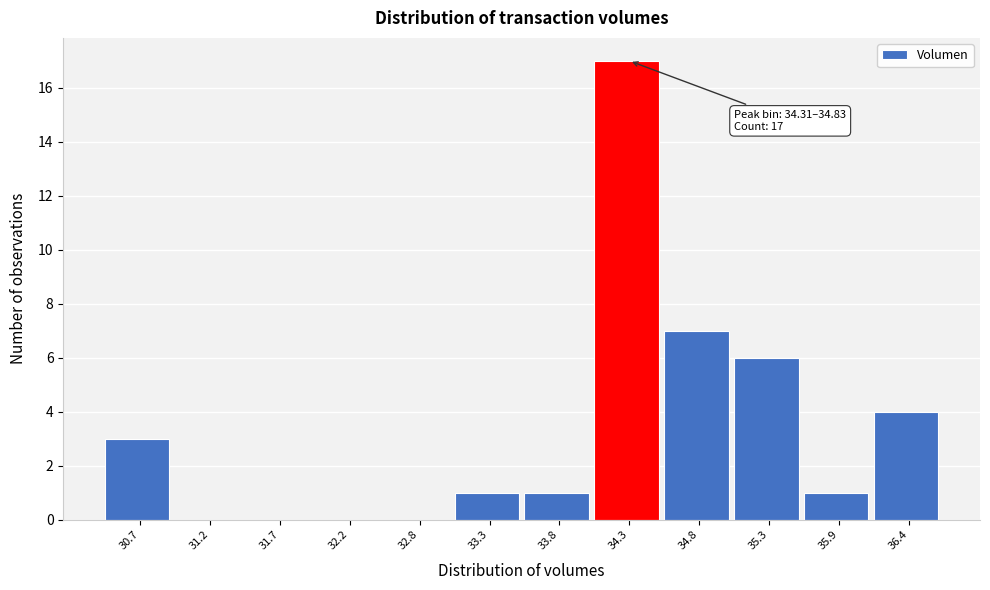

Reading left to right, list all the values displayed in this chart.

30.7=3	31.2=0	31.7=0	32.2=0	32.8=0	33.3=1	33.8=1	34.3=17	34.8=7	35.3=6	35.9=1	36.4=4